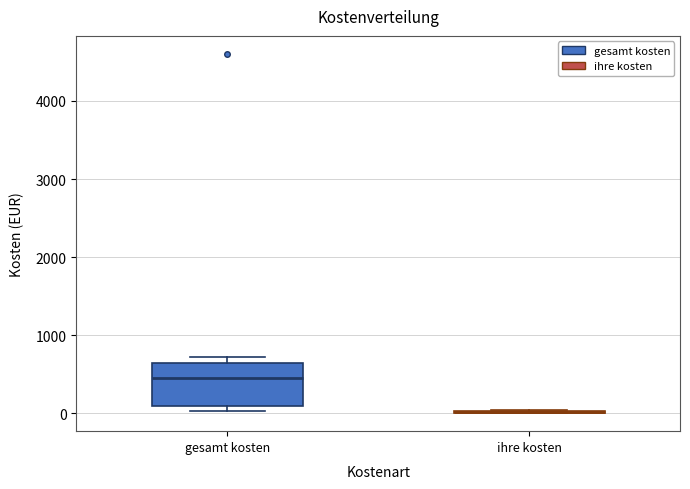

Reading left to right, transcribe this box plot: for each box, give where its median line is, the range the box spans, and where its two whiskers end, as read against the y-axis. The values are not printed on the chart, so give them approximately, as read against the axis.

gesamt kosten: median 500, box 100 to 600, whiskers 0 to 700
ihre kosten: box collapsed to a line at 0, whiskers 0 to 0